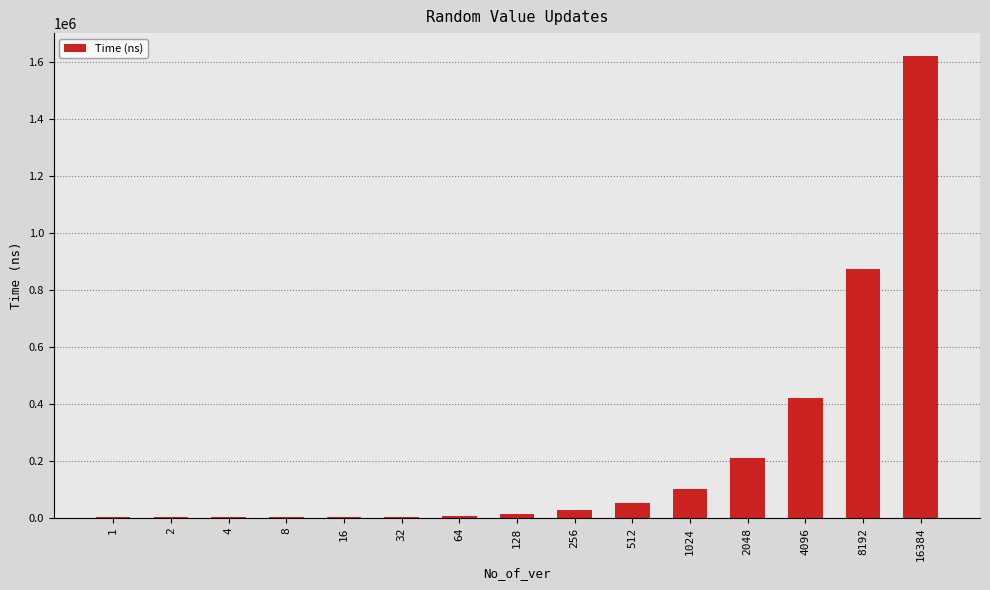

What is the difference between the second highest and second lowest values?

870554.2